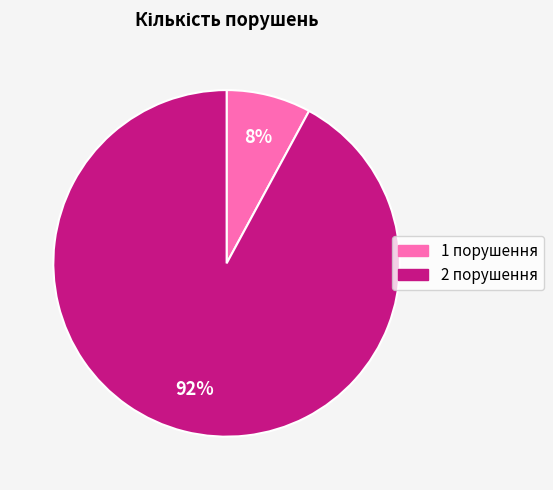

Is it true that 2 is 70% of the pie?

False